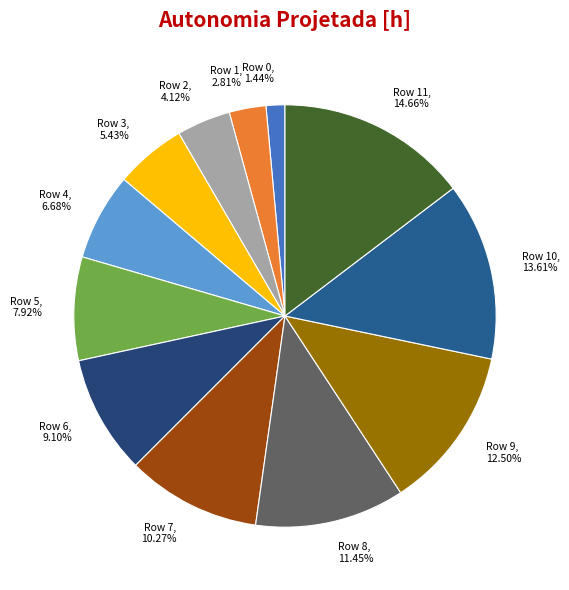

Do Row 3, 5.43% and Row 6, 9.10% together represent more than half of the pie?

No